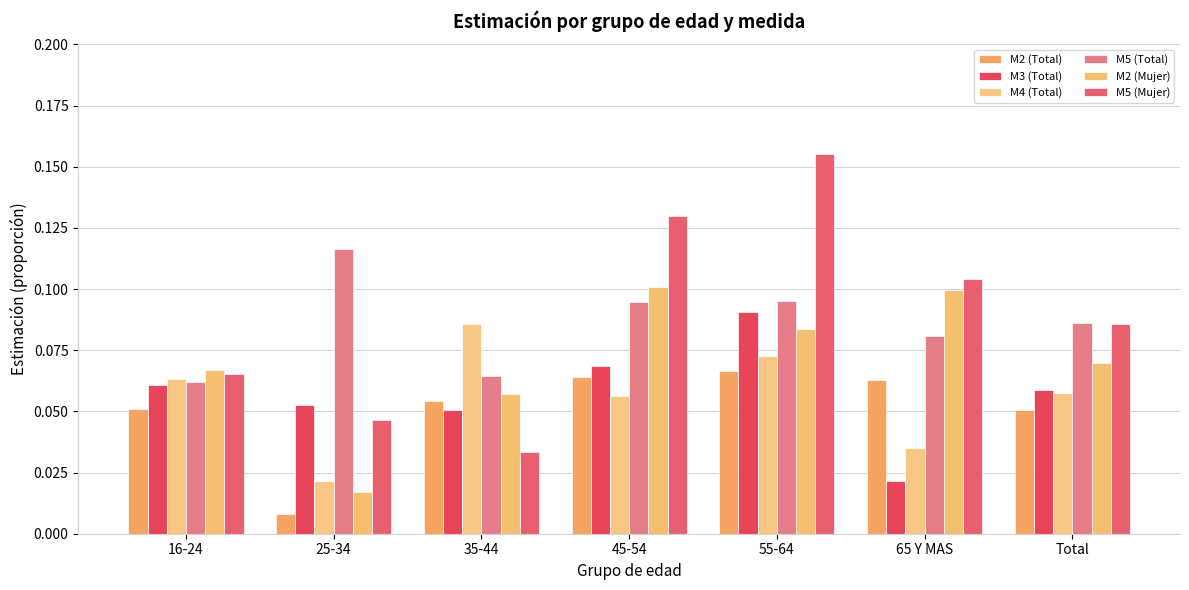

What is the sum of all M5 (Total) values?

0.6